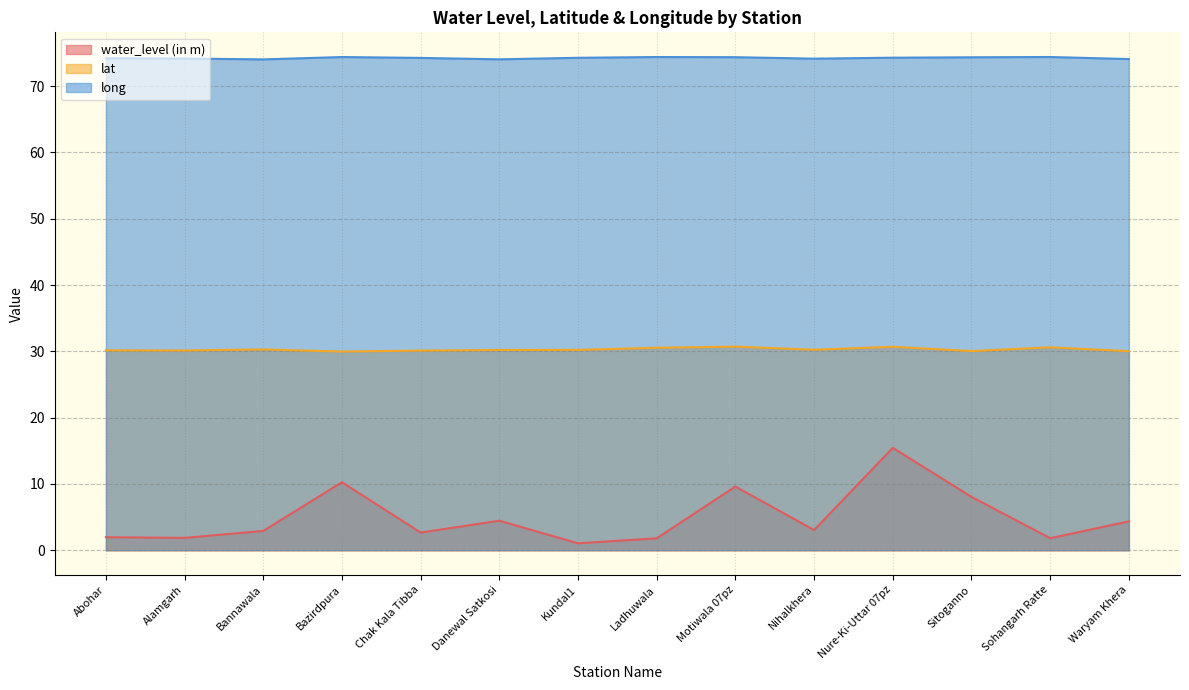

What value does the water_level (in m) series have at Waryam Khera?

4.3